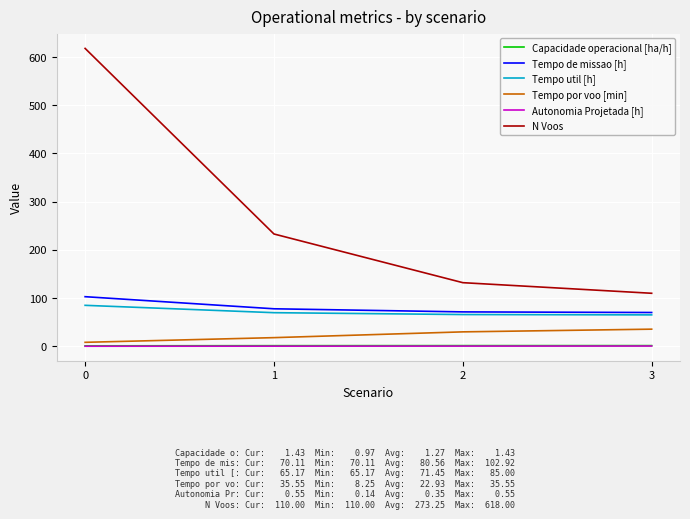

Is it true that Tempo util [h] equals 85.0 at 0?

True